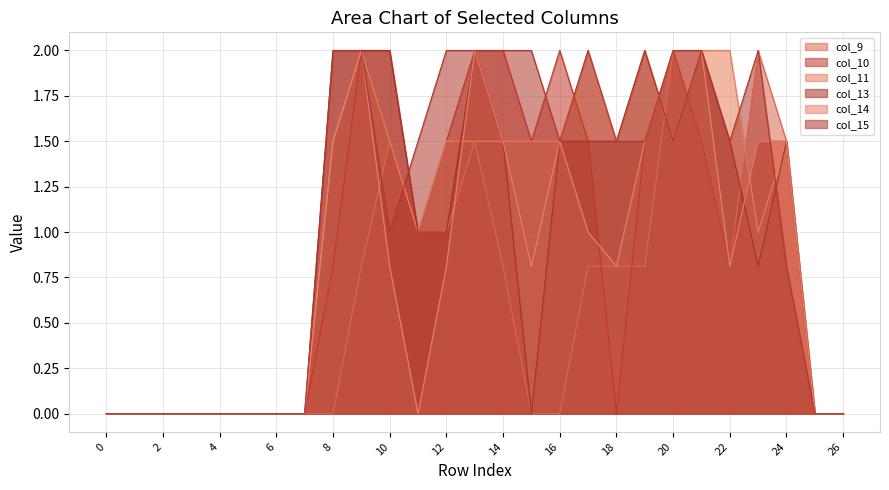

True or false: col_13 has a value of 1.3 at 9.

False